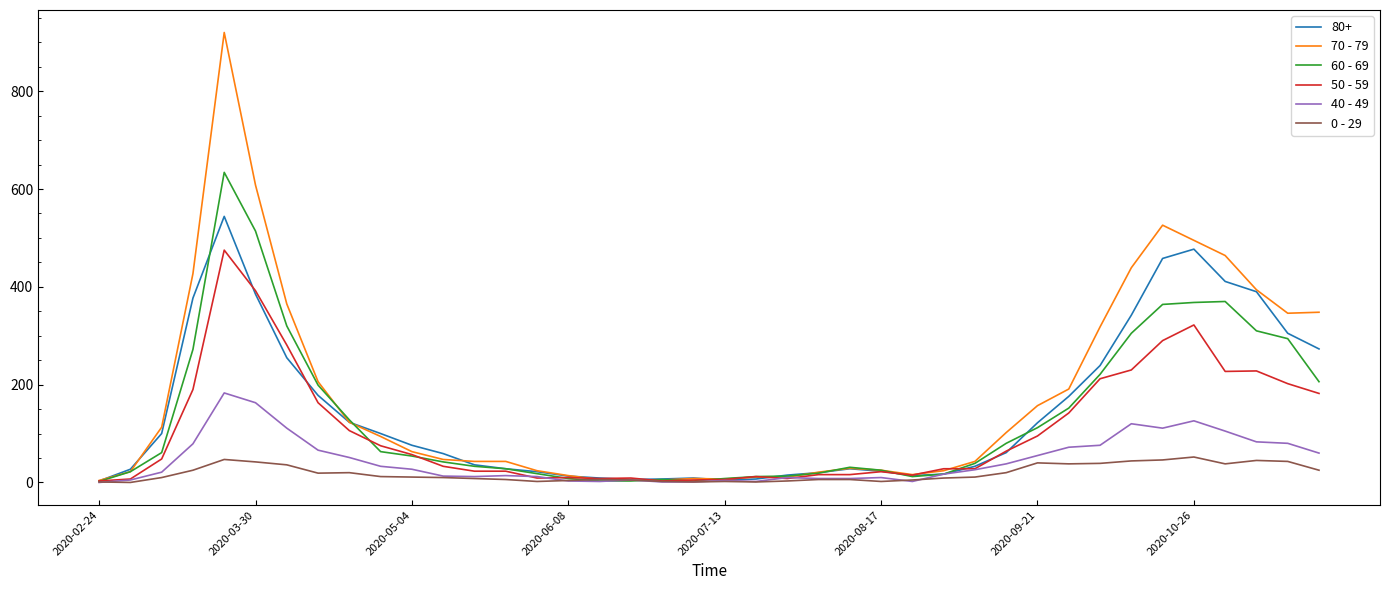

Which series has the largest range (max minus min)?

70 - 79